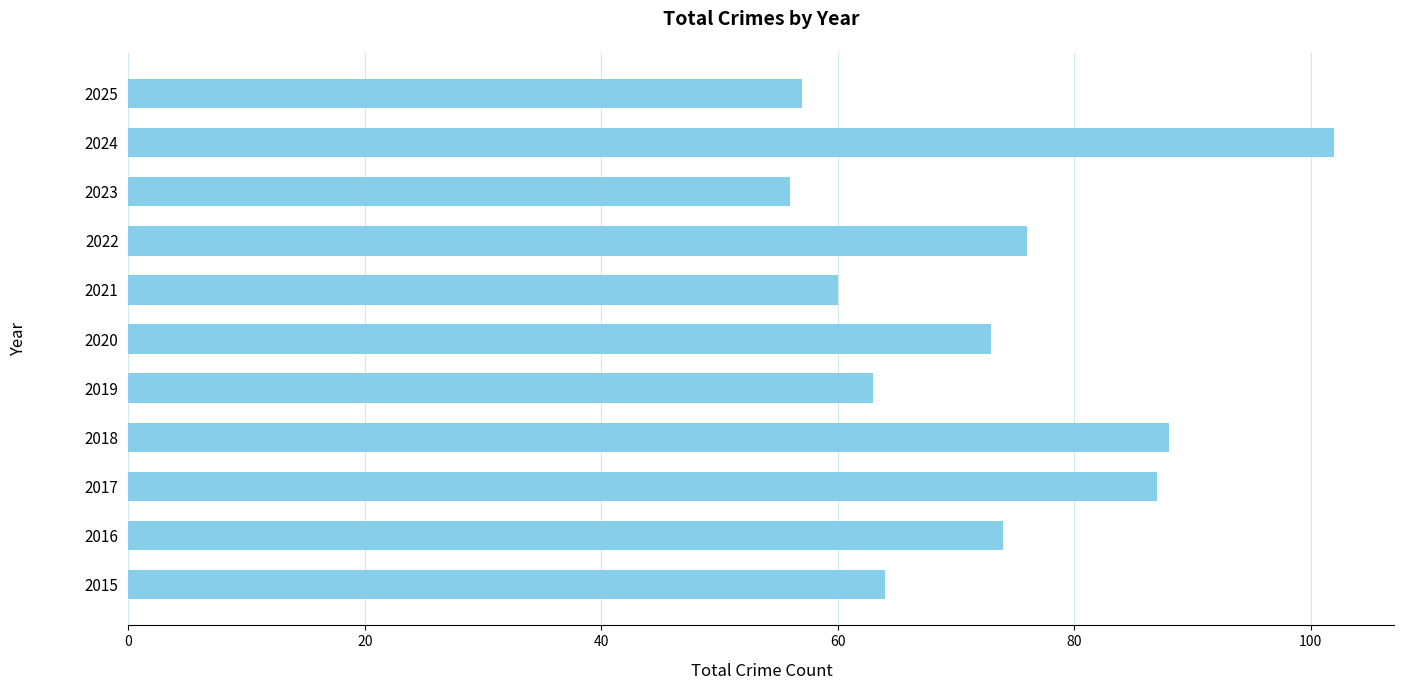

What is the difference between the second highest and second lowest values?

31